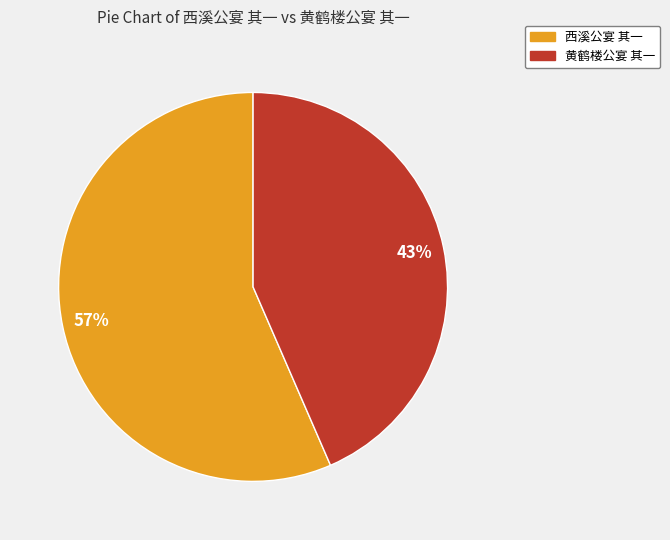

Approximately how many times larger is the value at 西溪公宴 其一 compared to 黄鹤楼公宴 其一?

1.3